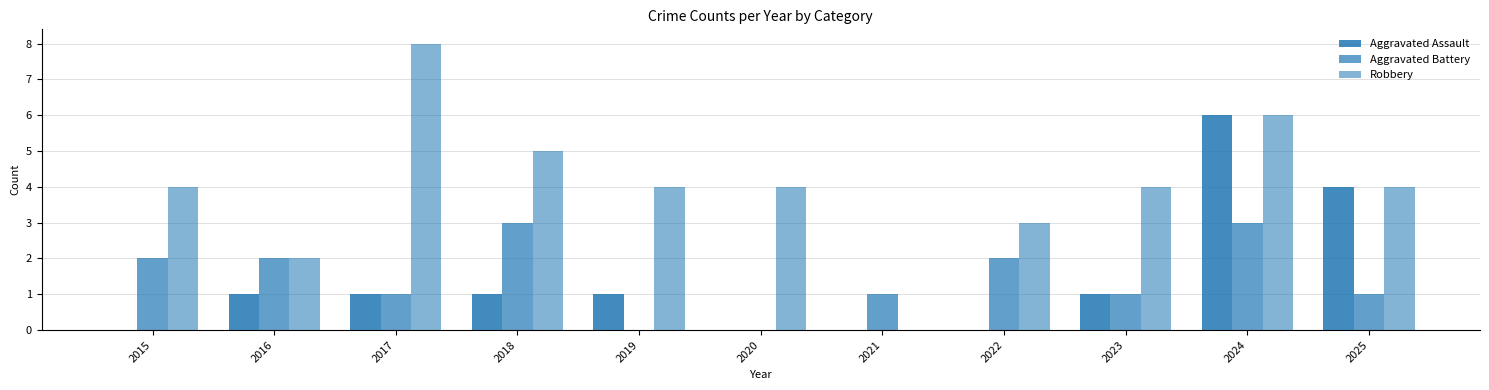

How many positive values does the Robbery series have?

10